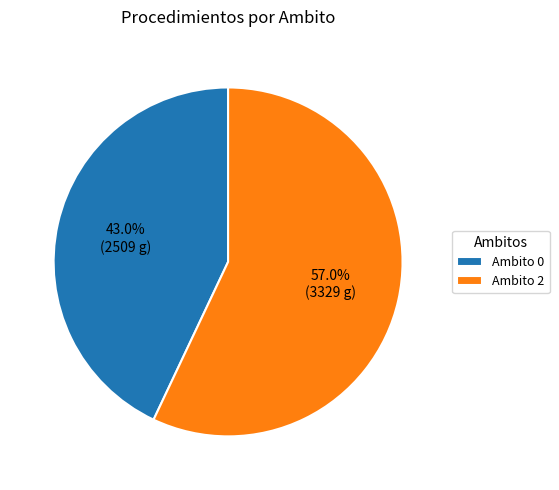

What portion of the pie excludes Ambito 0?

57.0%